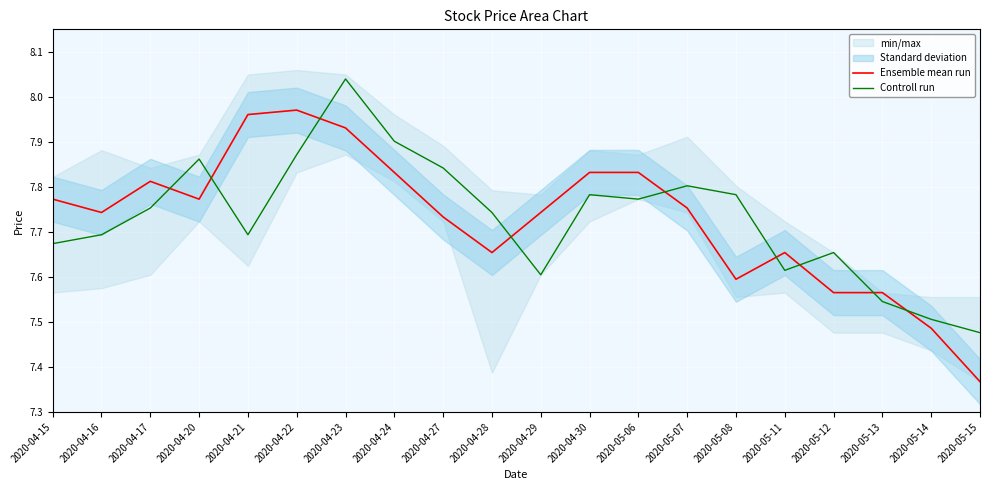

What is the label of the 6th point from the left?

2020-04-22